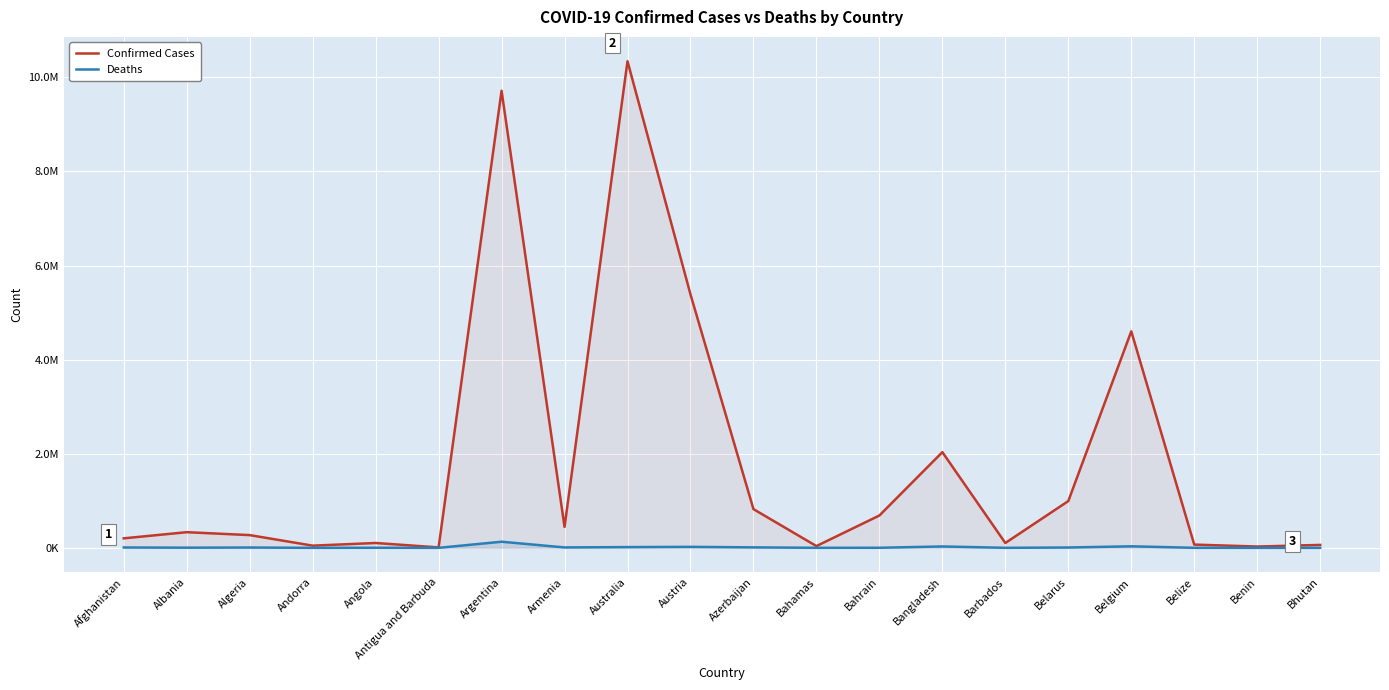

What is the label of the 10th point from the left?

Austria